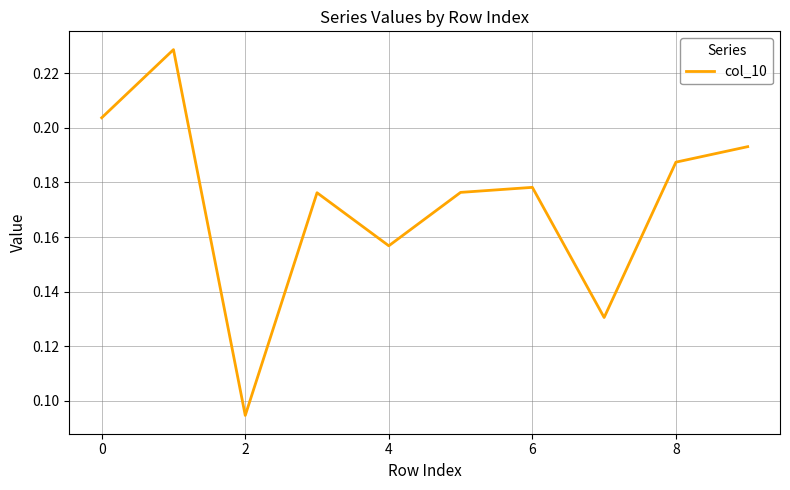

What is the maximum value shown in the chart?

0.2